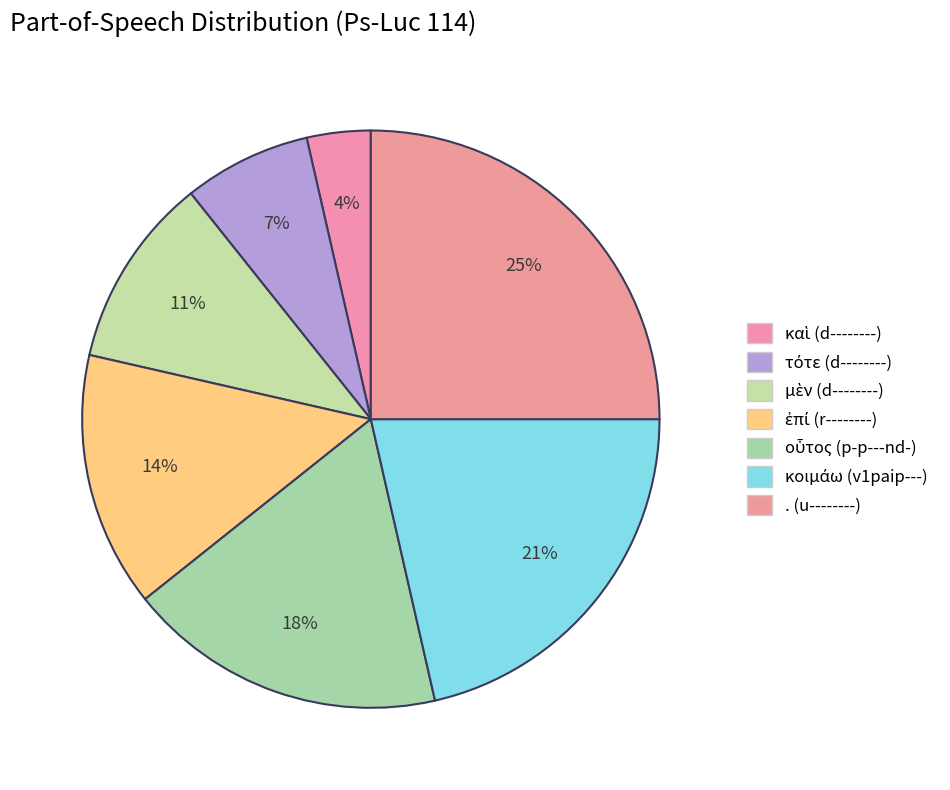

Which slice is the smallest?

καὶ (d--------)